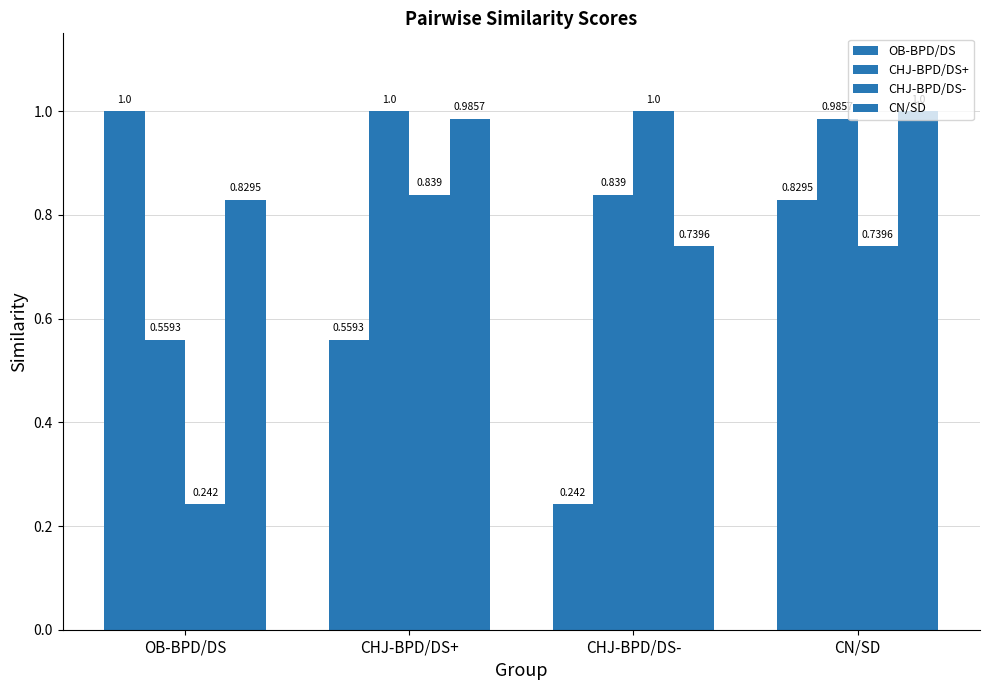

How many distinct data groups are displayed?

4